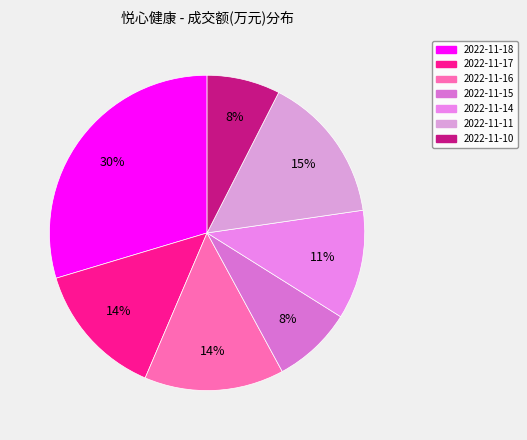

The 2022-11-11 slice represents 15% of the pie. True or false?

True